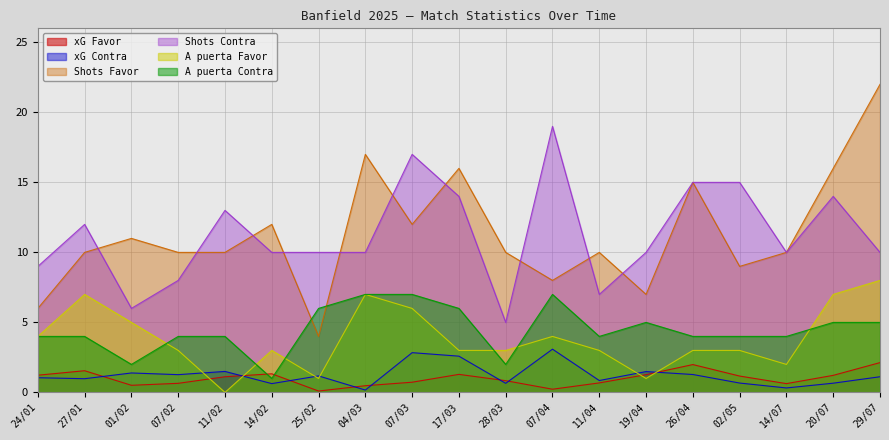

What is the difference between the maximum and second lowest values in the xG Favor series?

1.9